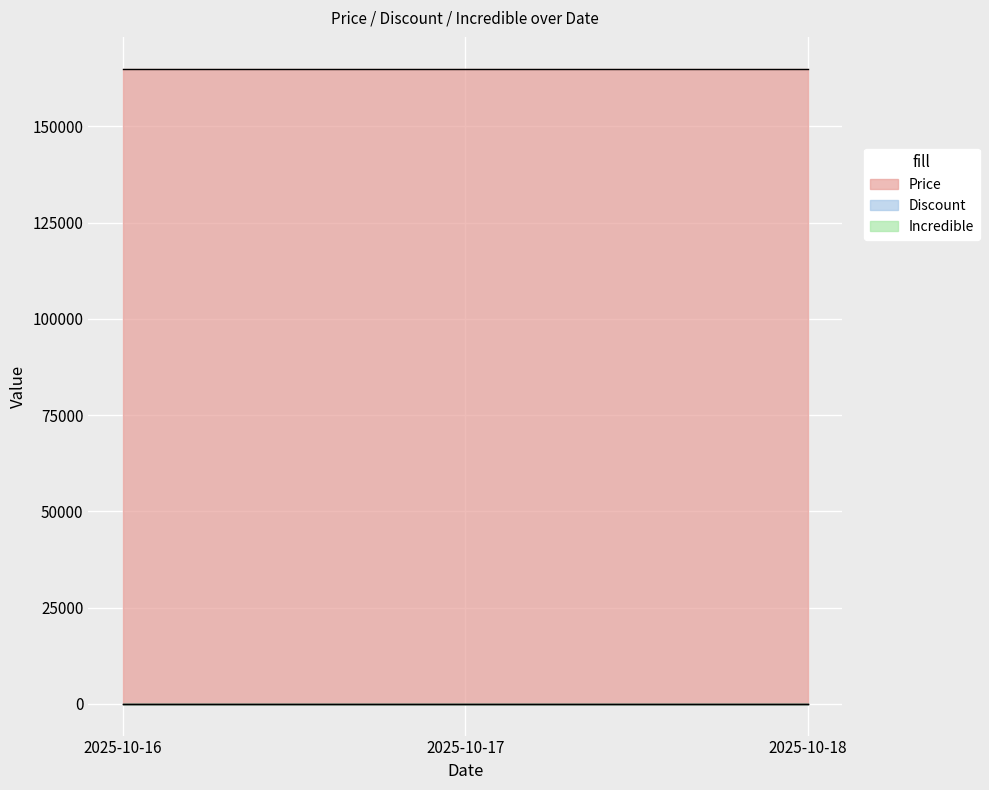

Reading right to left, list all the values displayed in this chart.

Price: 165000	165000	165000
Discount: 0	0	0
Incredible: 0	0	0